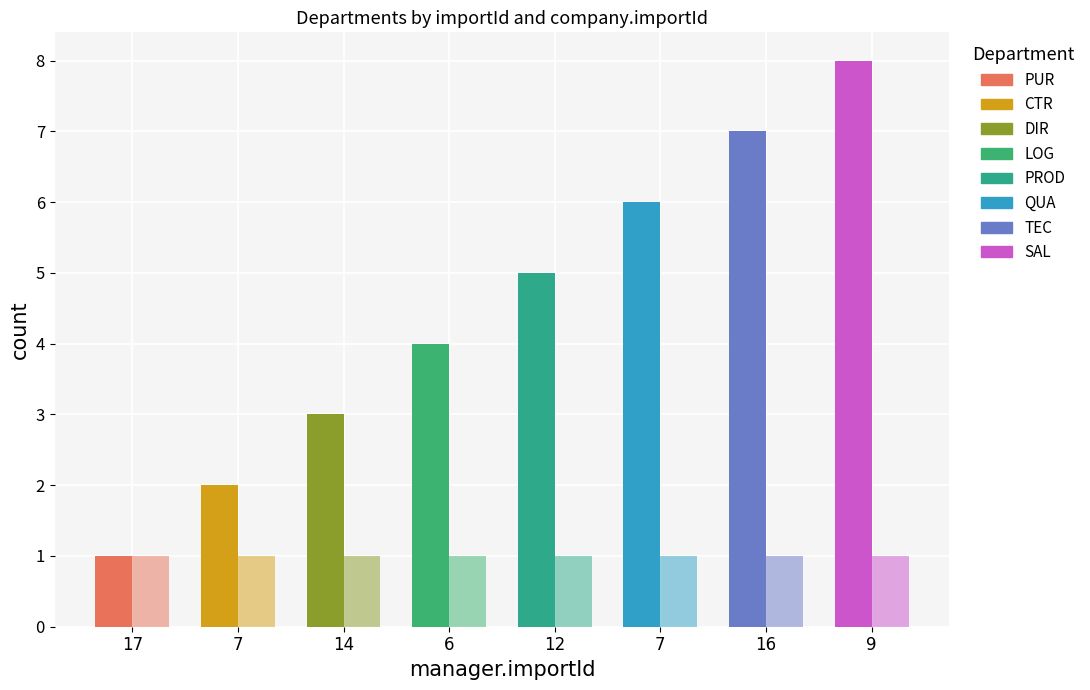

Where is company.importId nearest to the value 1?

PUR